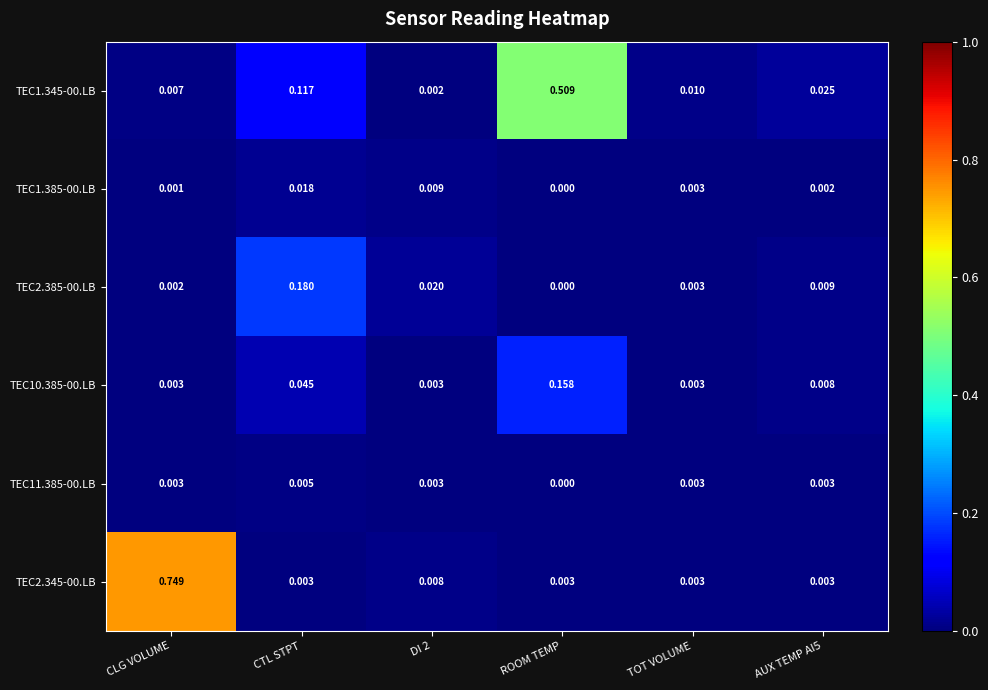

At which category does the chart reach its minimum across all series?

ROOM TEMP